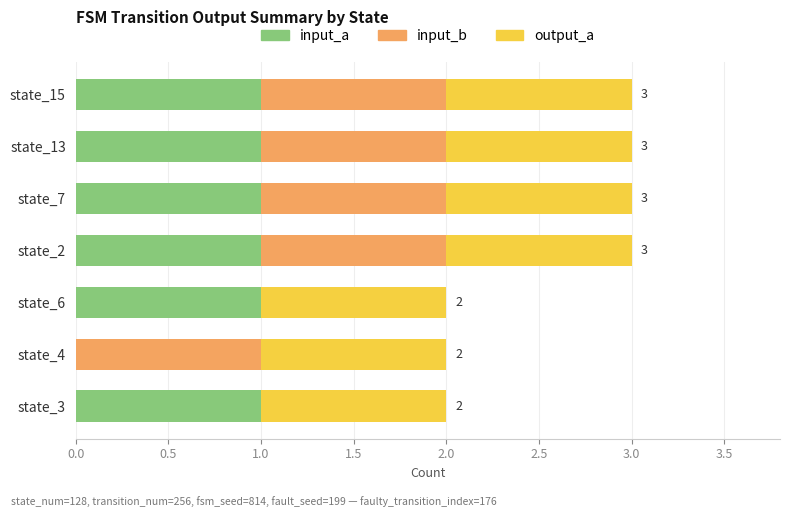

What is the total value across all series at state_15?

3